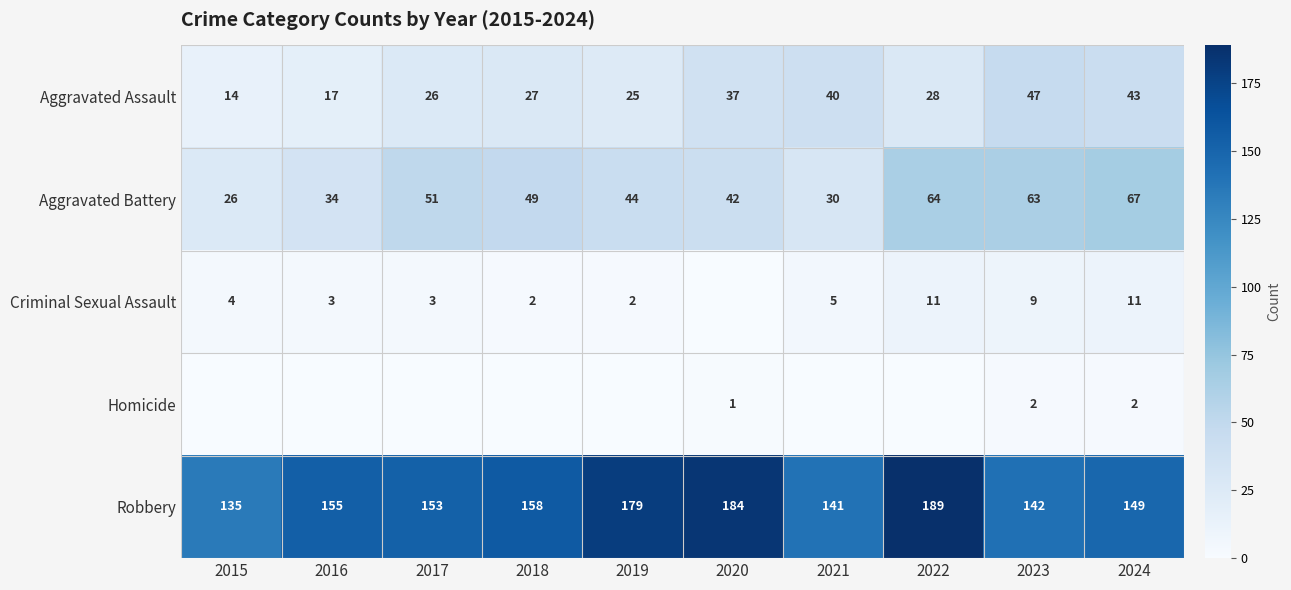

Read the Aggravated Assault value at 2016.

17